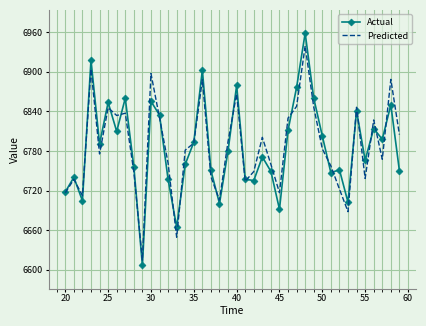

What is the smallest value displayed?

6606.6